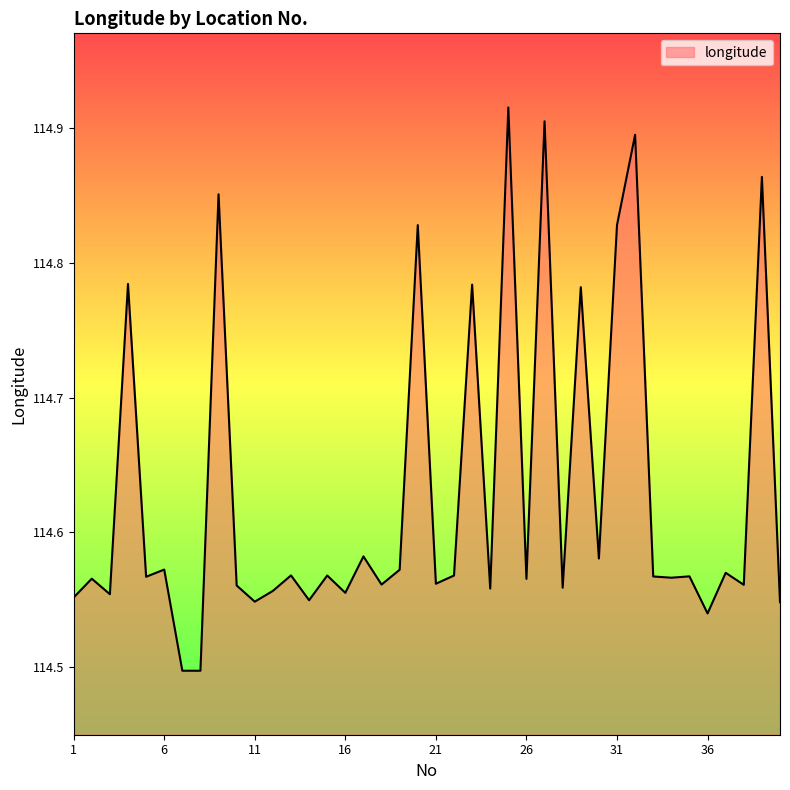

What is the difference between the maximum and minimum values?

0.4